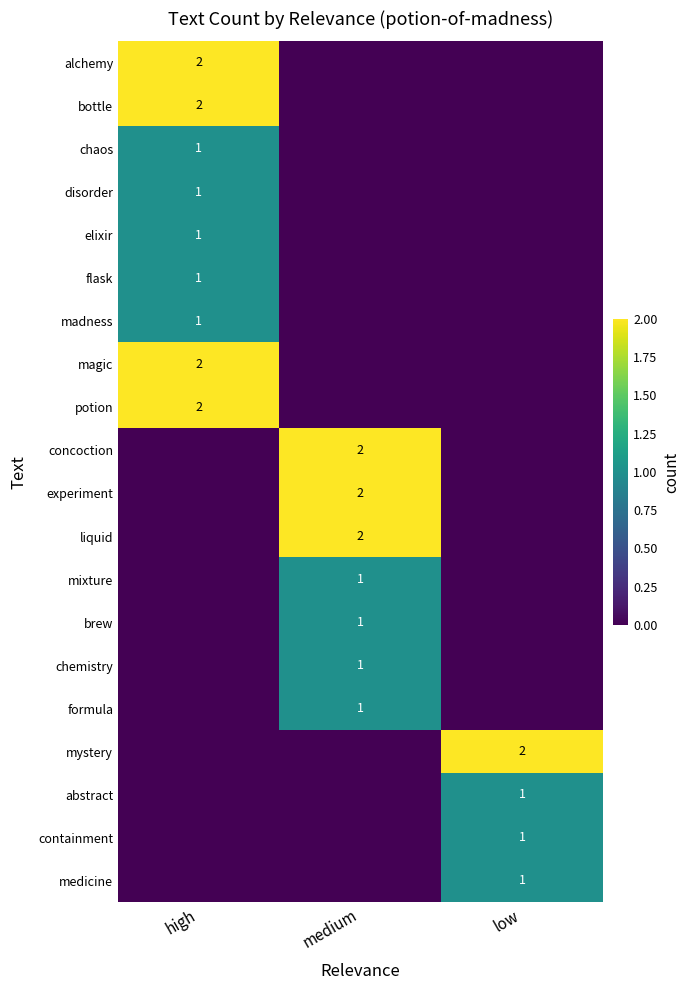

Is it true that elixir equals 0 at high?

False